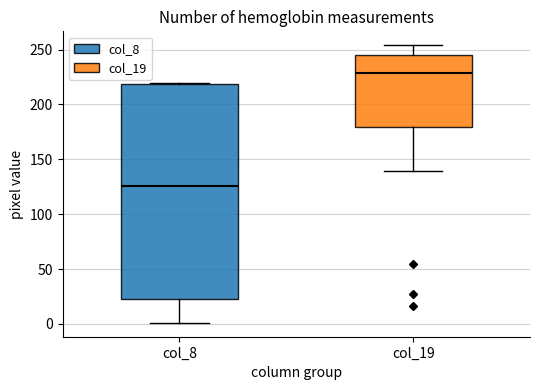

Reading left to right, read every box against the y-axis: the position of its median line, the range the box covers, and the ends of its whiskers. The values are not printed on the chart, so give them approximately, as read against the axis.

col_8: median 125, box 25 to 220, whiskers 0 to 220
col_19: median 230, box 180 to 245, whiskers 140 to 255